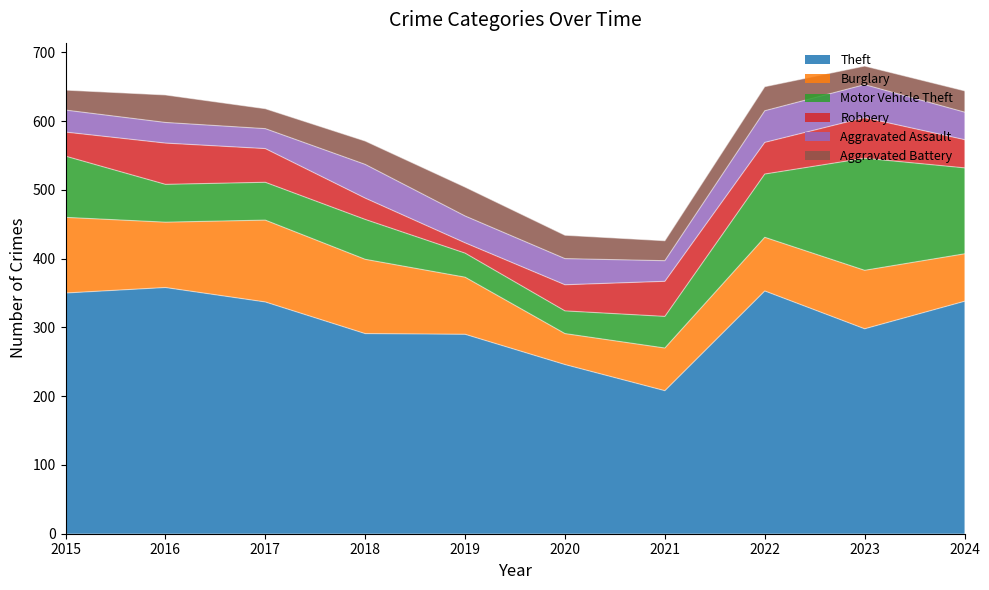

What is the difference between the maximum and second lowest values in the Aggravated Battery series?

13